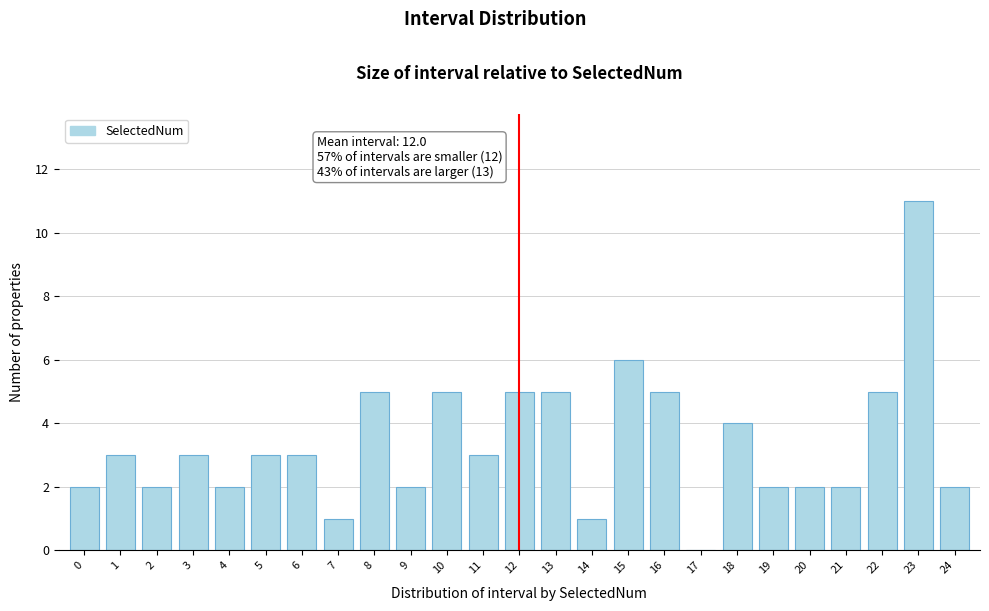

Reading right to left, extract all data points from this chart.

24=2	23=11	22=5	21=2	20=2	19=2	18=4	17=0	16=5	15=6	14=1	13=5	12=5	11=3	10=5	9=2	8=5	7=1	6=3	5=3	4=2	3=3	2=2	1=3	0=2